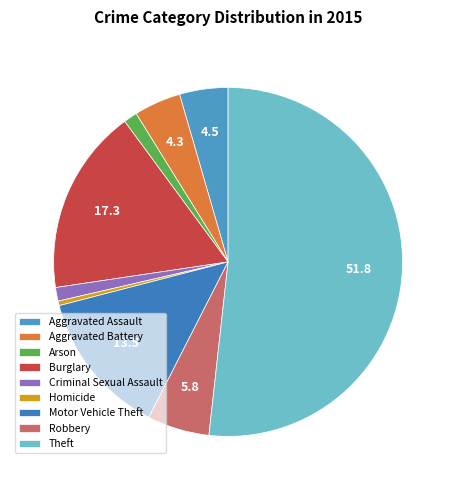

What percentage do Robbery and Theft together represent?

57.5%